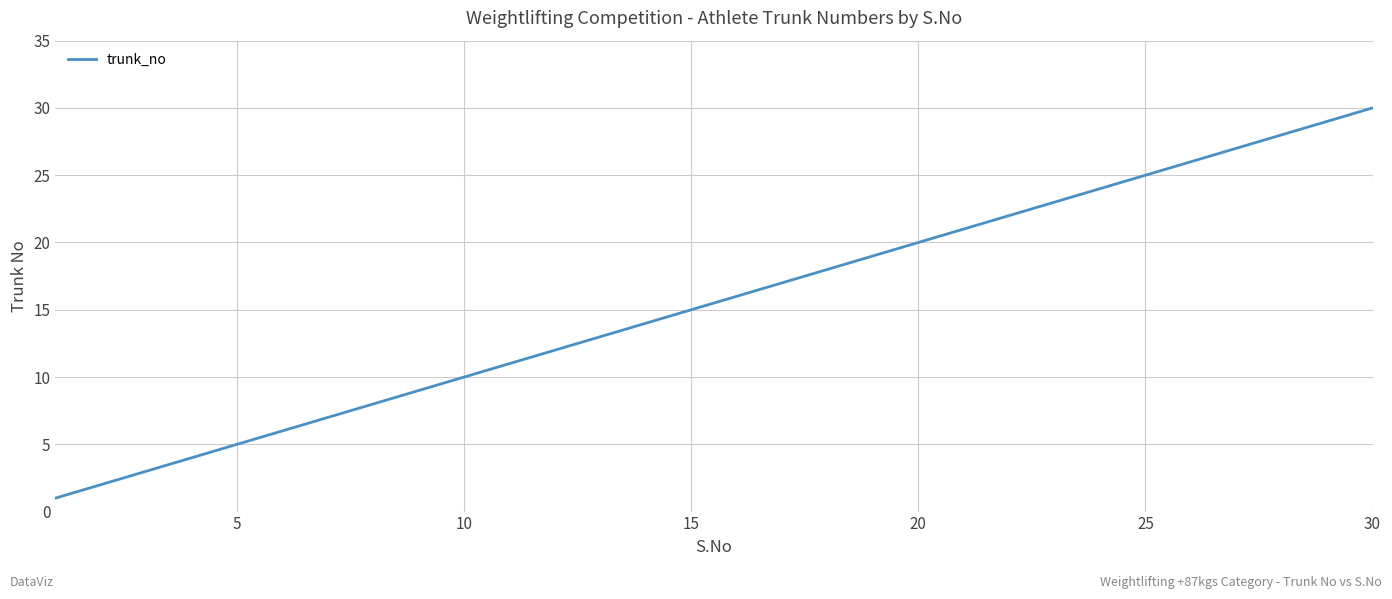

What is the minimum value shown in the chart?

1